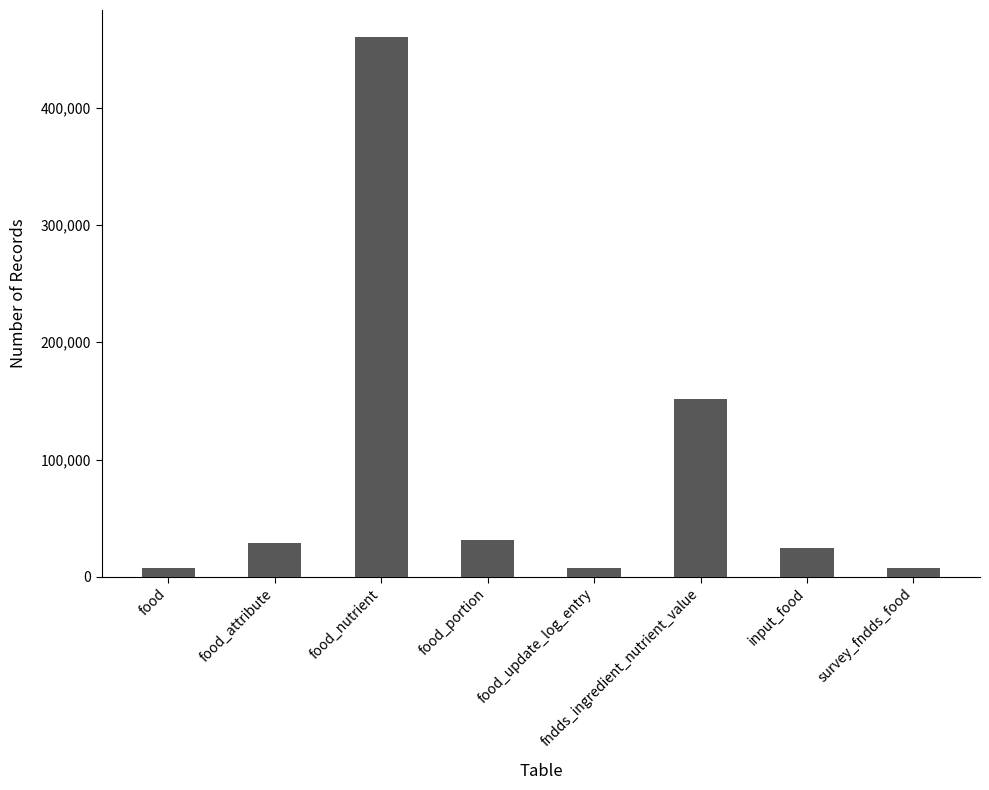

The value at food_attribute is 51722. True or false?

False